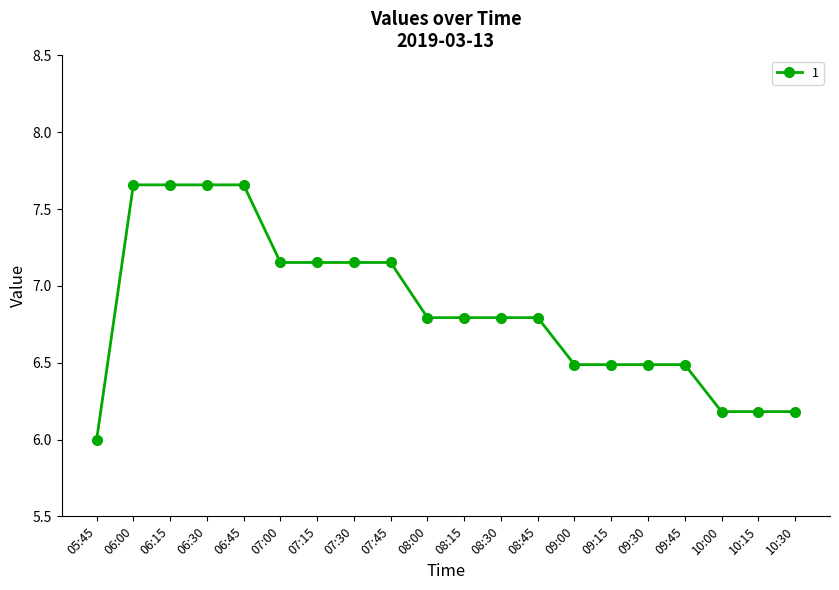

Where is the data nearest to the value 6?

05:45